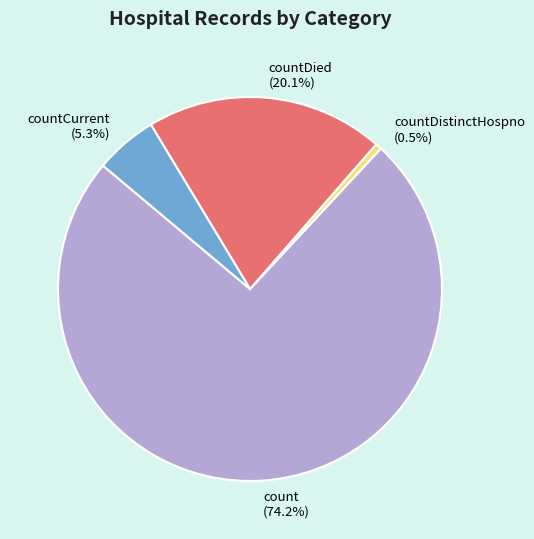

Is it true that count is 74% of the pie?

True